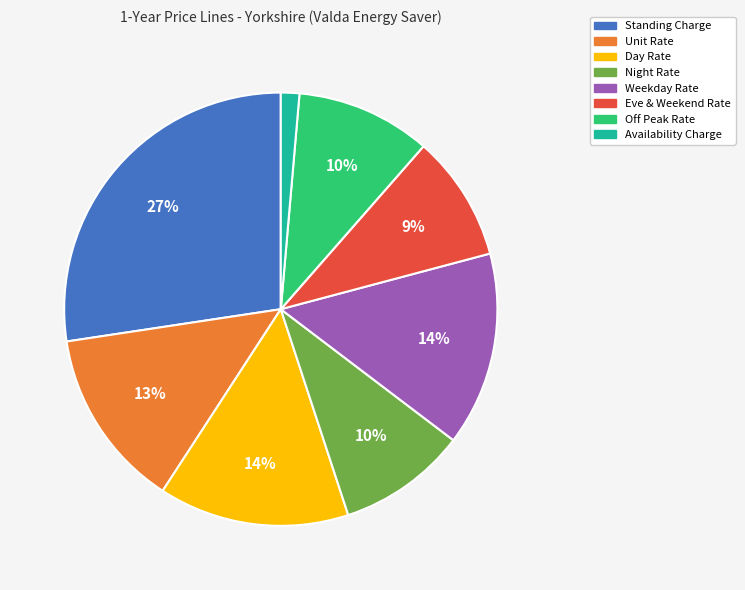

Does Unit Rate represent more than half of the total?

No